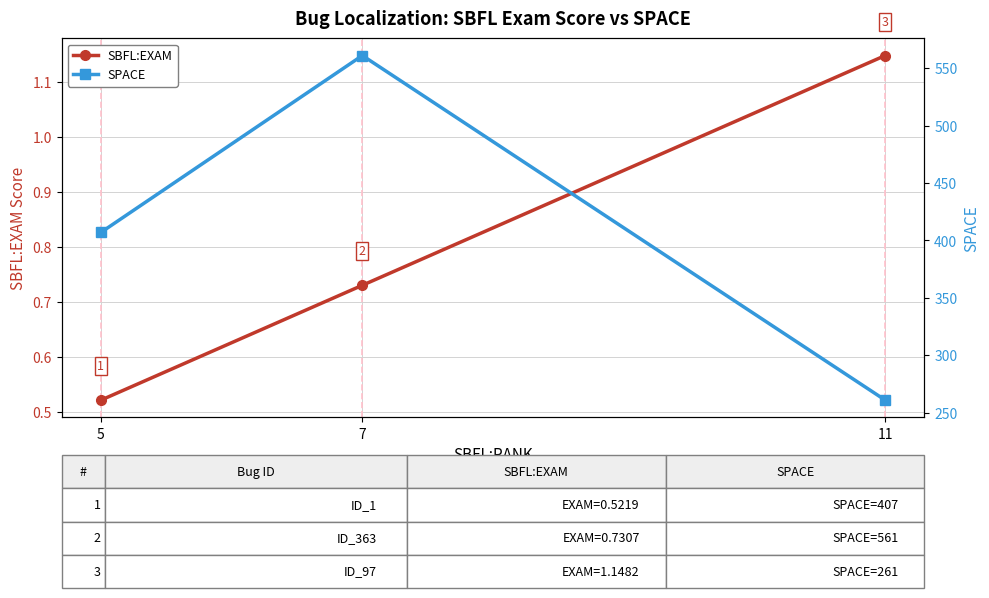

Is the value of SPACE at 5 greater than the value of SBFL:EXAM at 7?

Yes